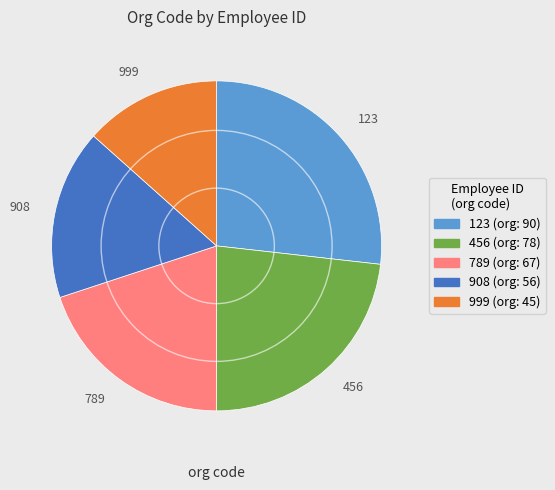

The 123 slice represents 27% of the pie. True or false?

True